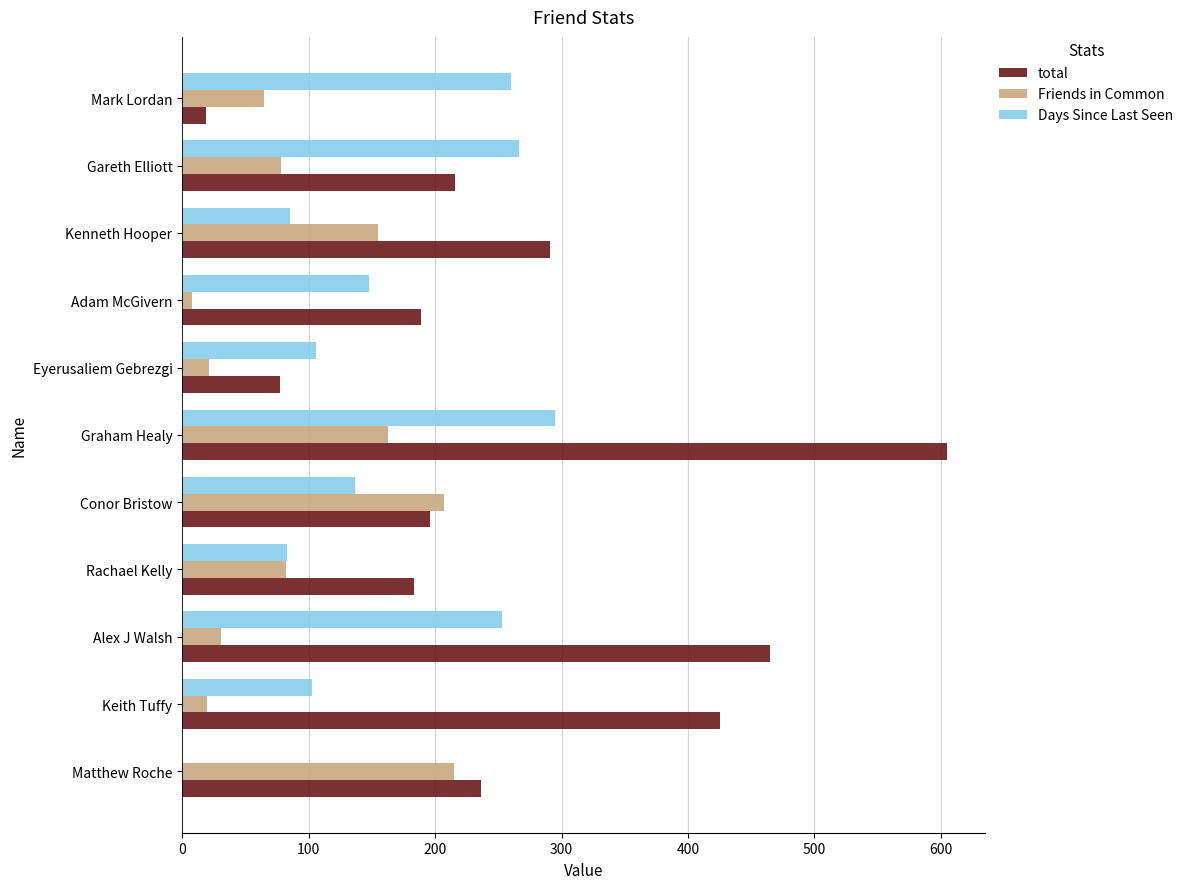

What is the total value across all series at Mark Lordan?

344